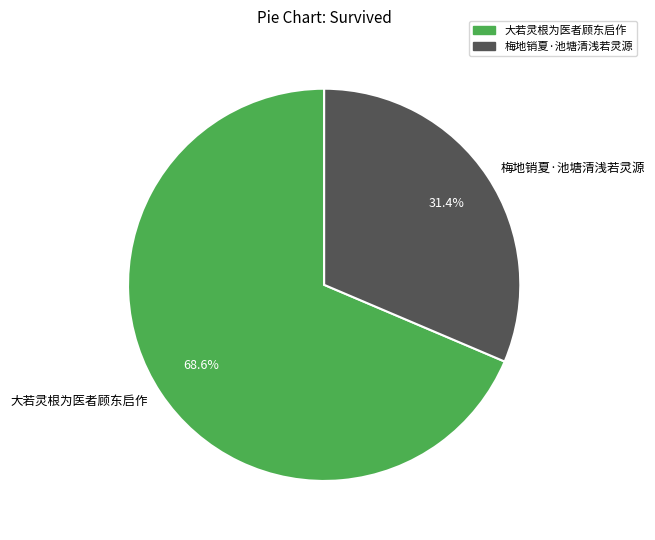

What percentage is the 梅地销夏·池塘清浅若灵源 slice, to the nearest percent?

31%